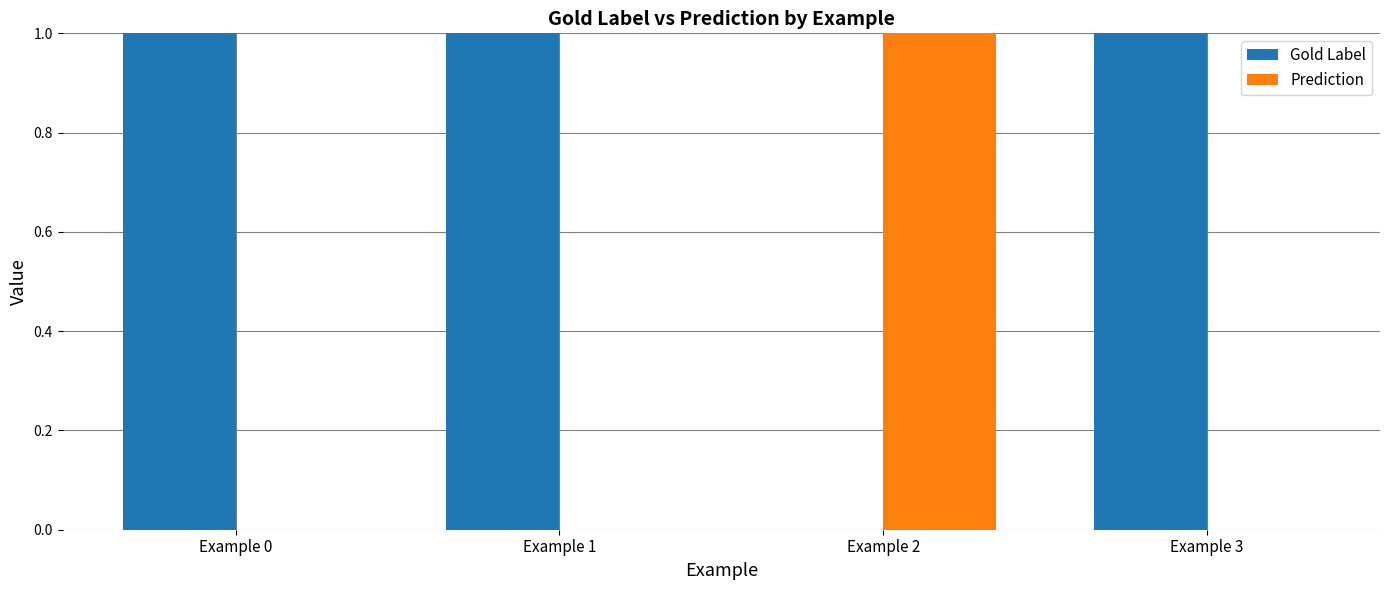

What are all the series names shown in the legend?

Gold Label, Prediction